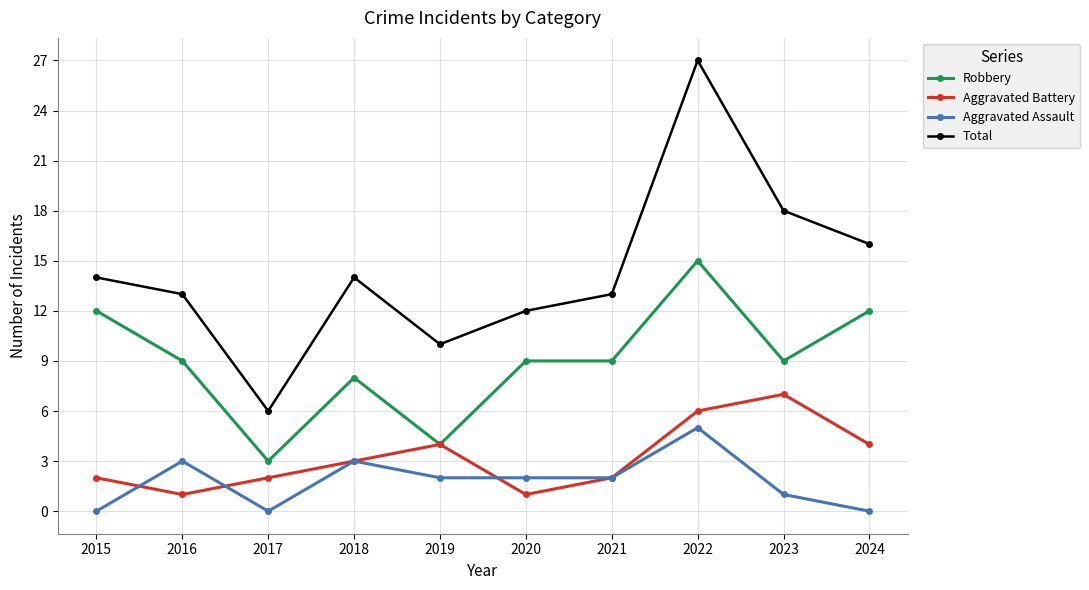

Read the Robbery value at 2022.

15